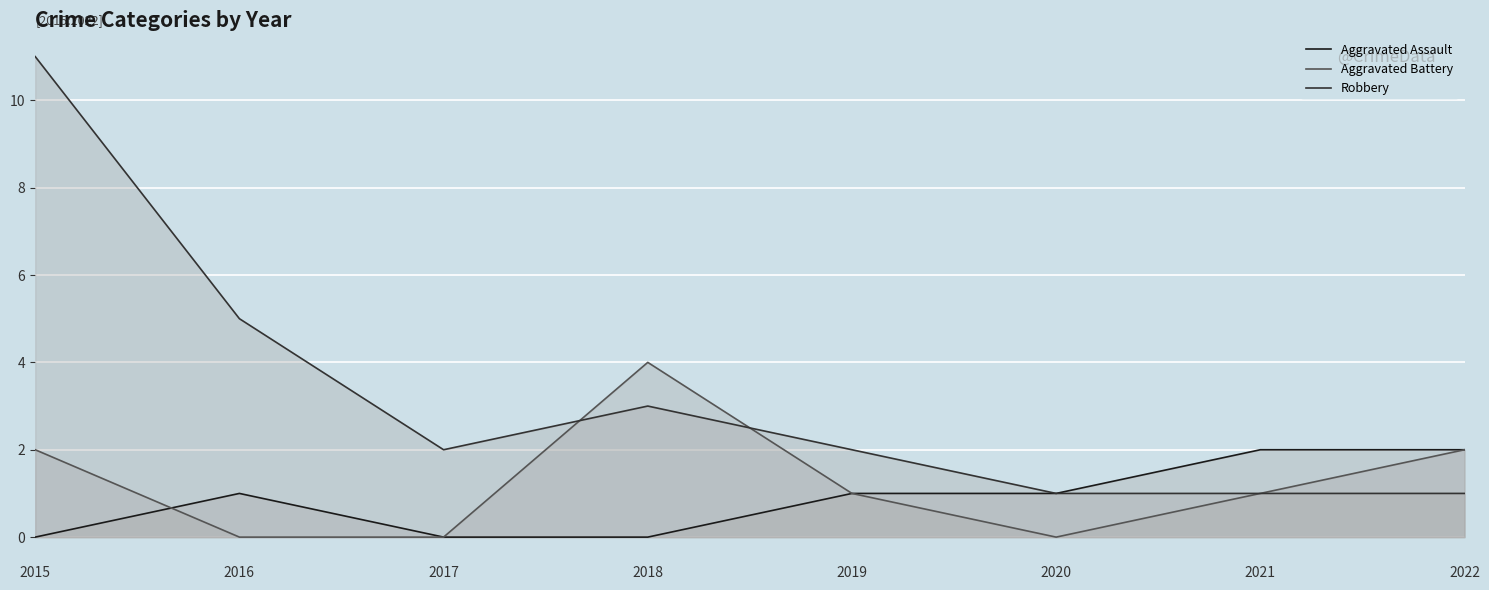

At which category is the sum across all series the highest?

2015